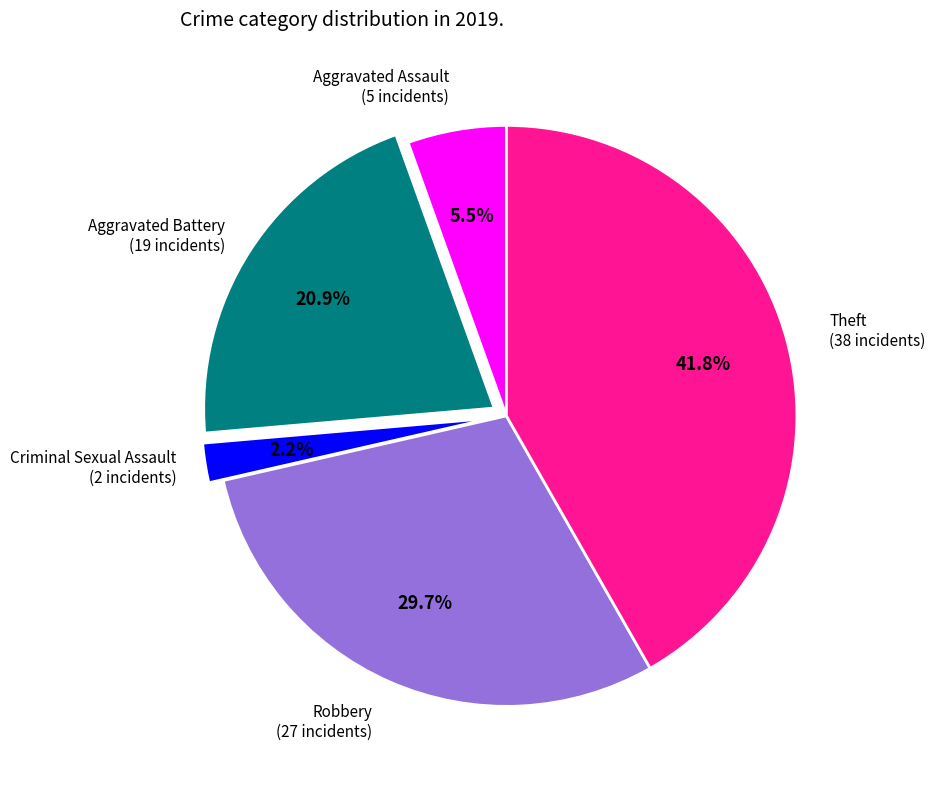

Is it true that Criminal Sexual Assault is 2% of the pie?

True